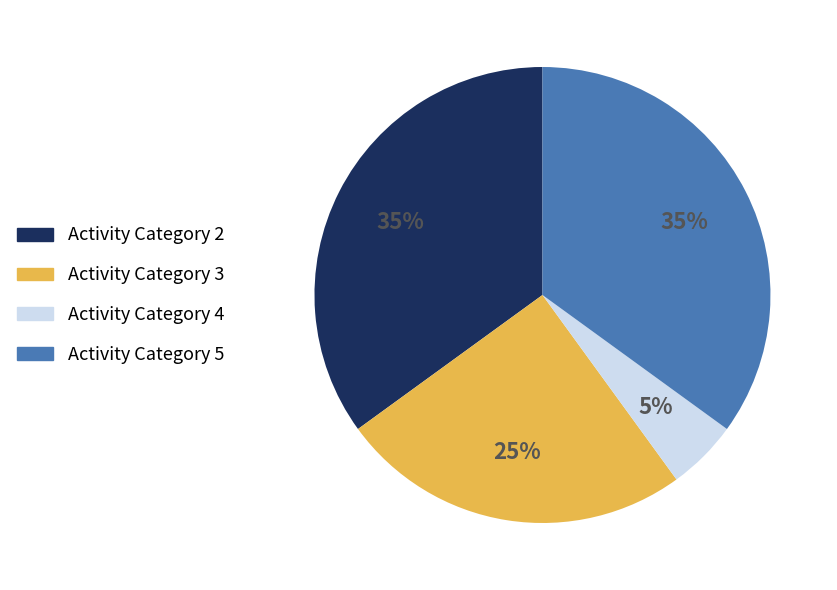

Is there a majority slice in this chart?

No